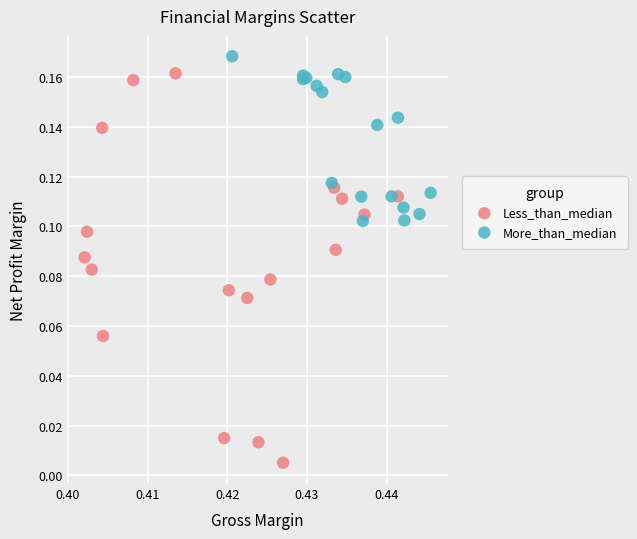

Which series has the widest spread of Y values?

Less_than_median